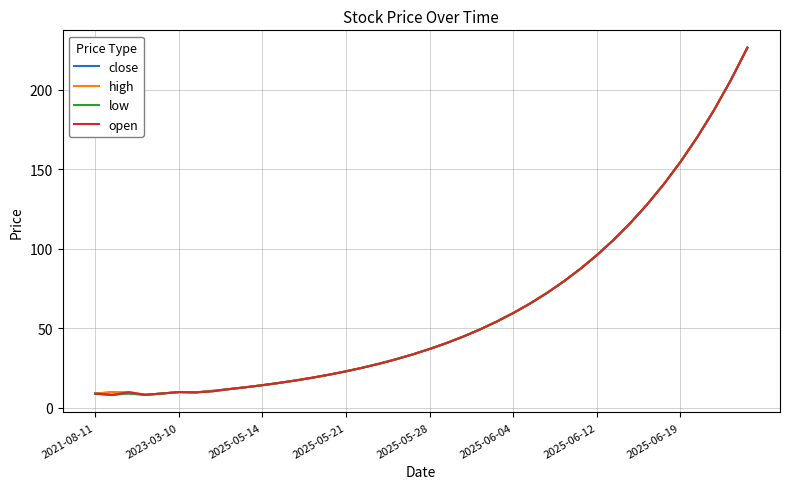

What is the greatest value displayed?

226.6